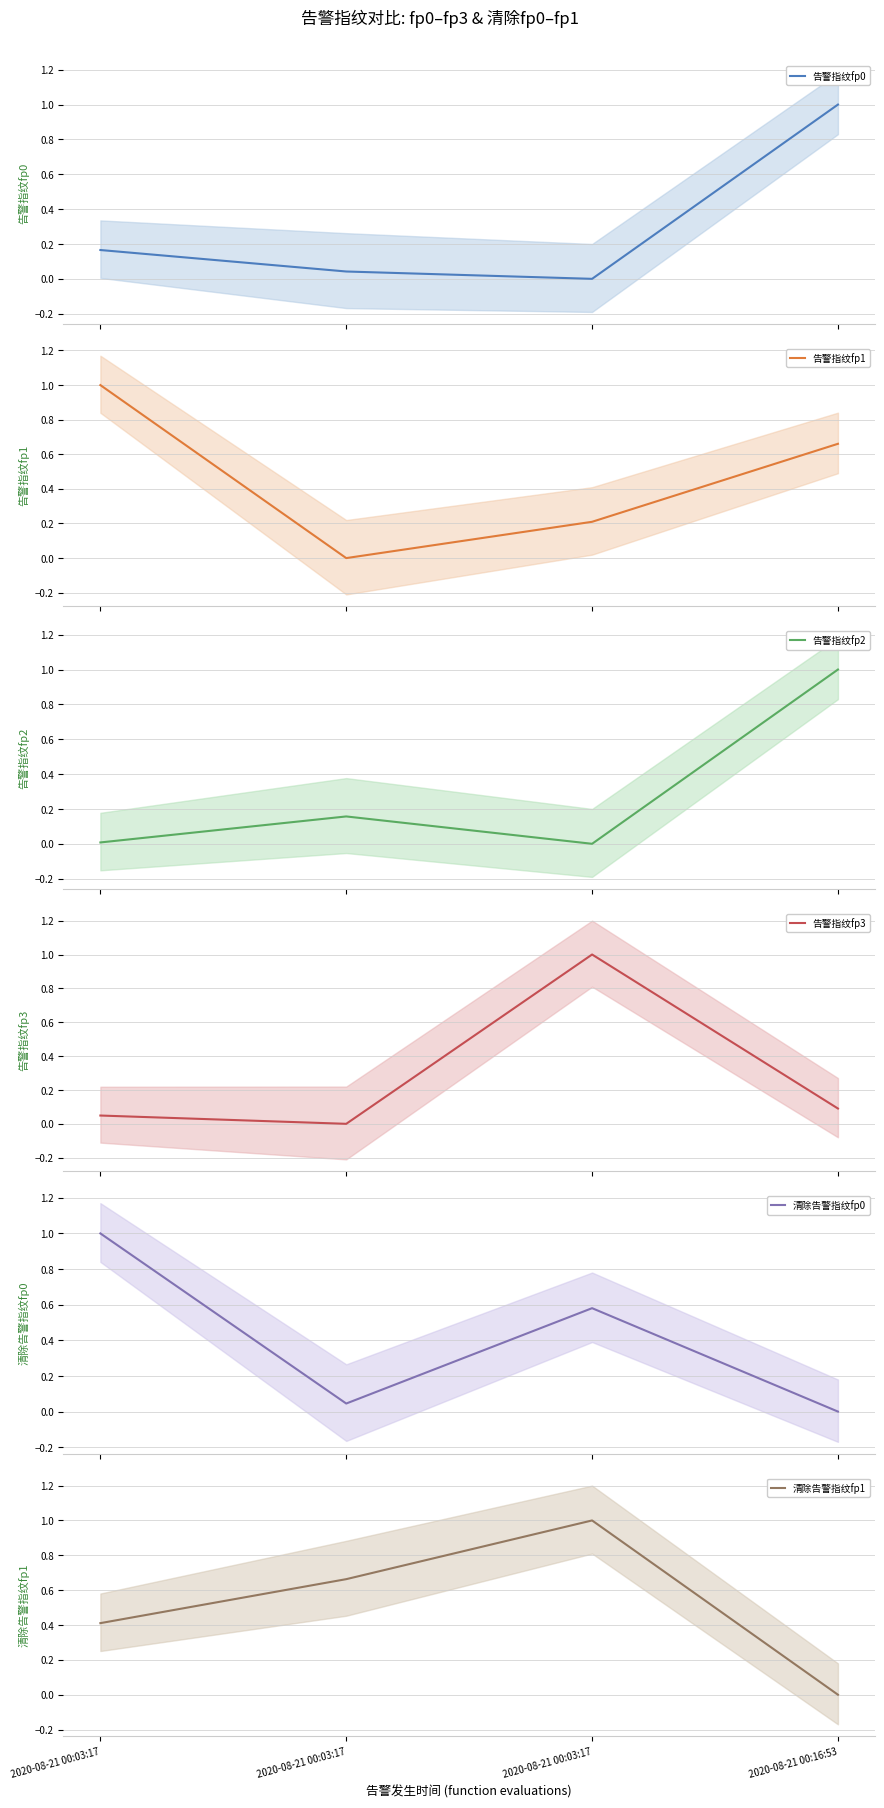

What is the sum of all 告警指纹fp0 values?

1.2